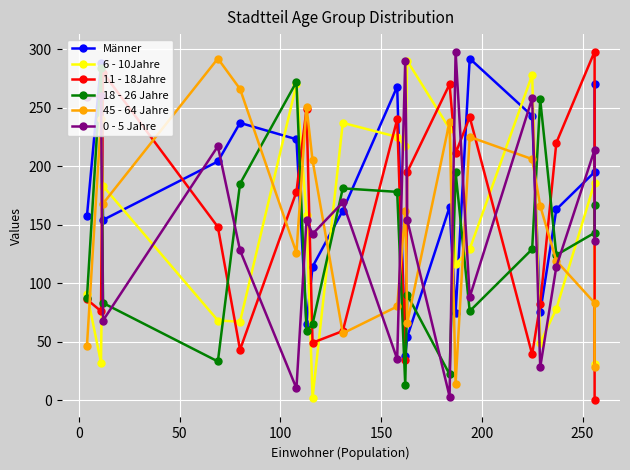

How many times do Männer and 0 - 5 Jahre cross each other?

13